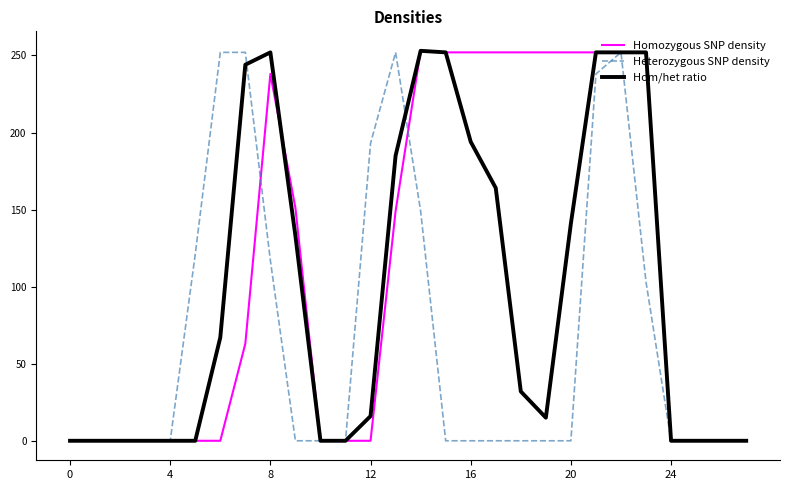

Does the chart display data point markers on the line(s)?

No